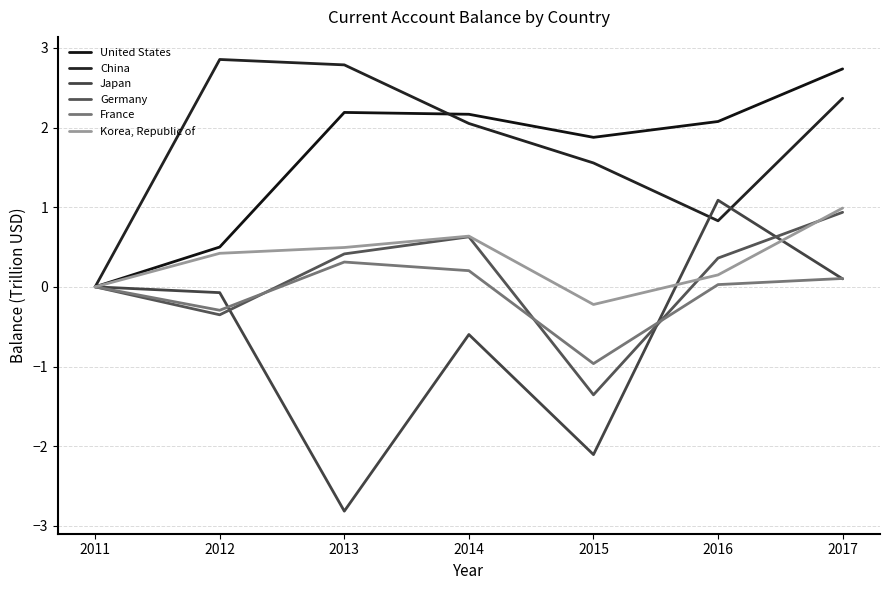

At which label is China closest to 1?

2016